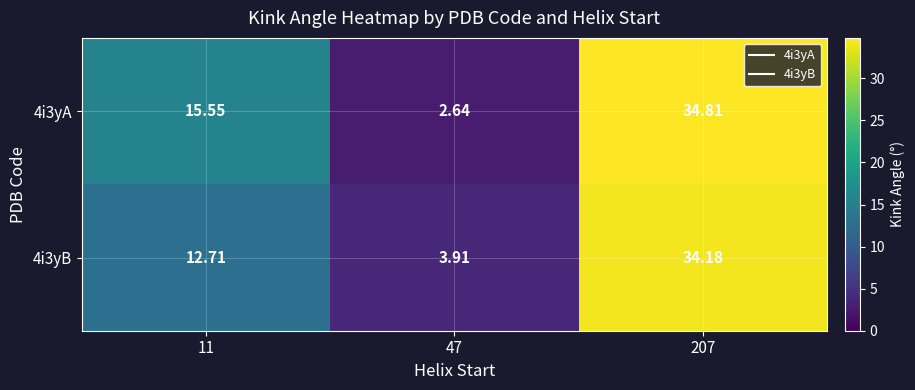

Is the value of 4i3yB at 11 greater than the value of 4i3yA at 11?

No